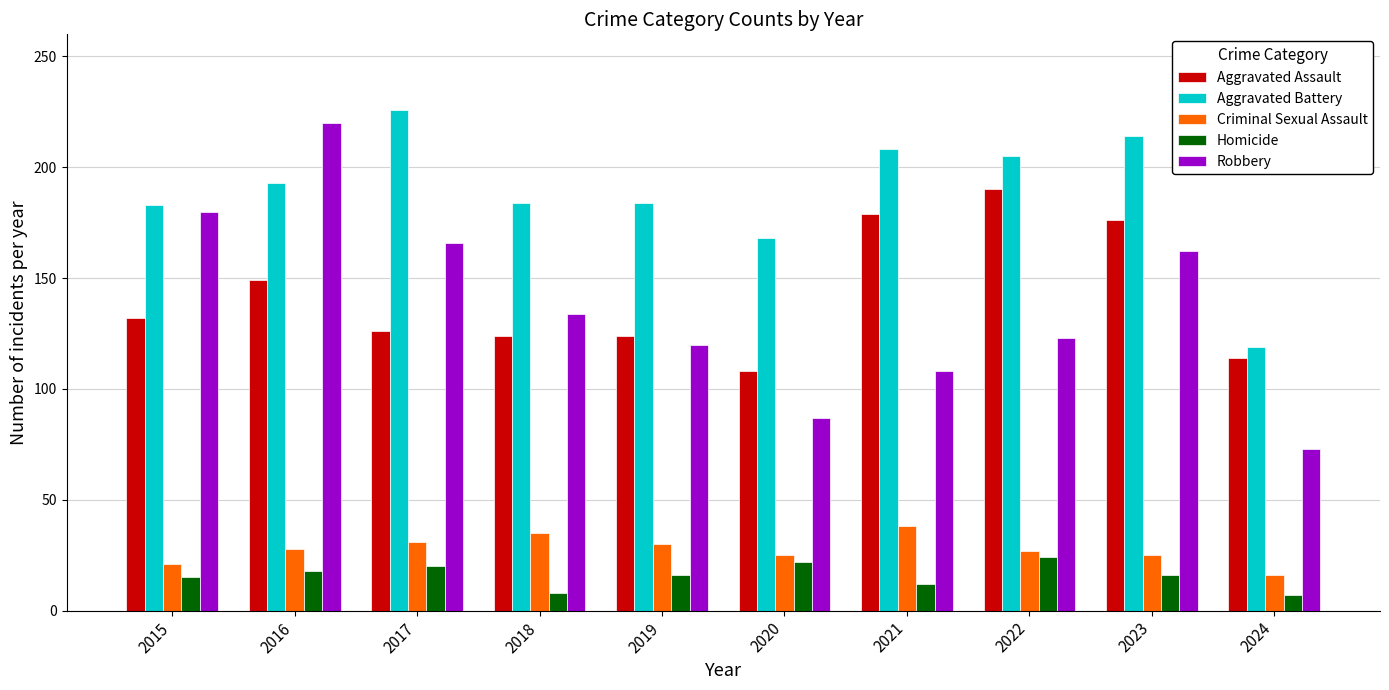

What is the value of the Robbery bar at the 5th from the left?

120